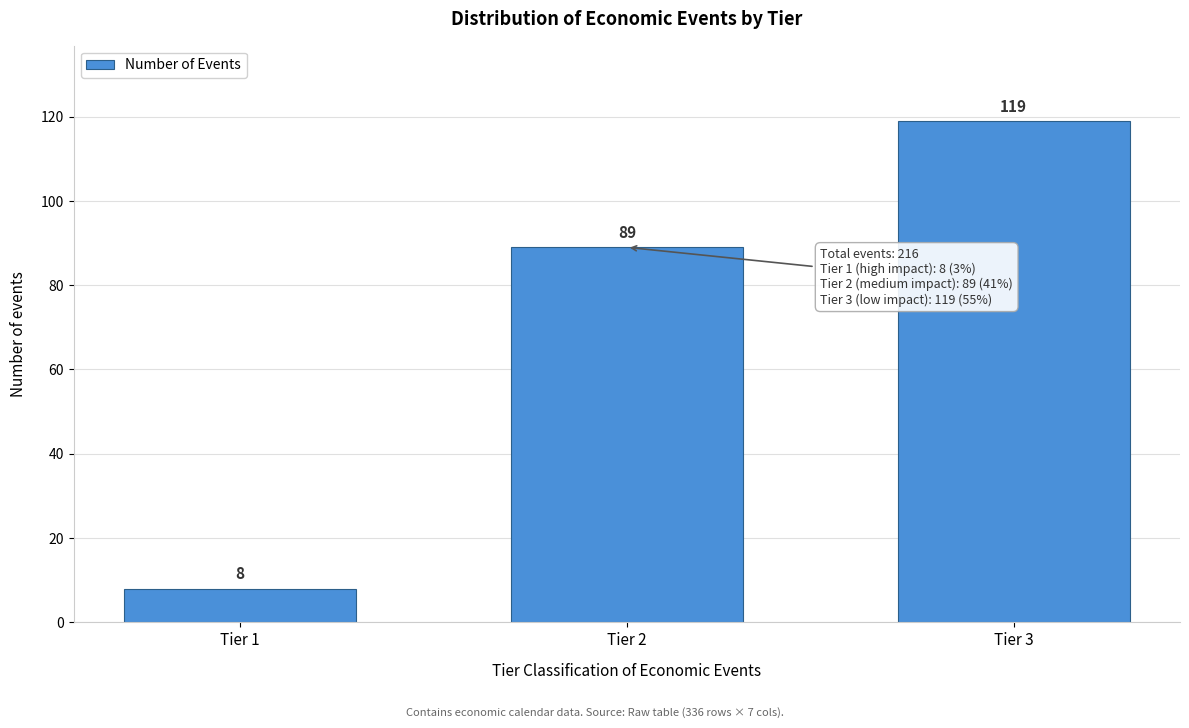

Reading right to left, list all the values displayed in this chart.

Tier 3=119	Tier 2=89	Tier 1=8